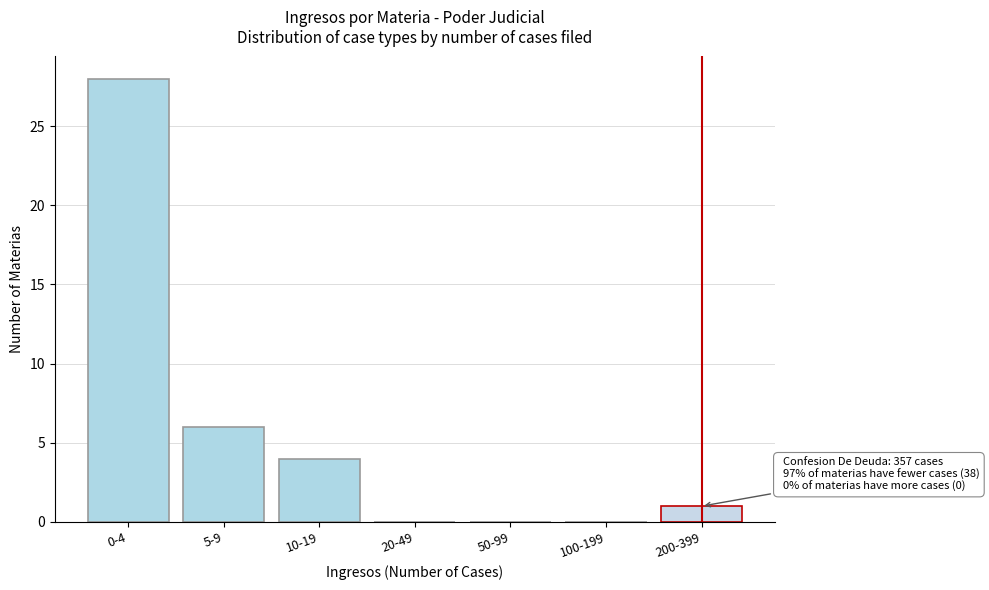

Reading left to right, list all the values displayed in this chart.

0-4=28	5-9=6	10-19=4	20-49=0	50-99=0	100-199=0	200-399=1